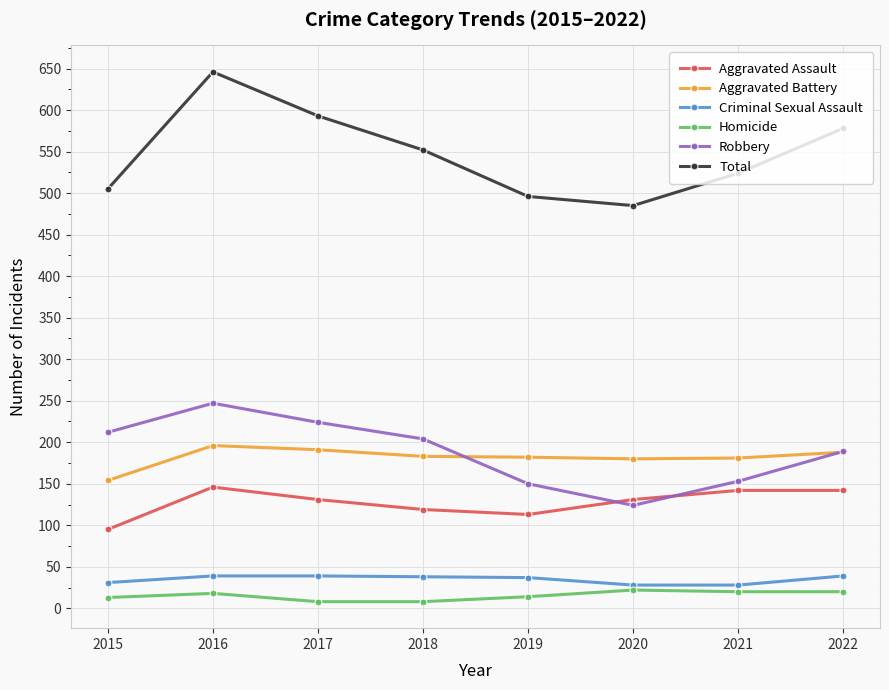

What is the difference between the Criminal Sexual Assault values at 2018 and 2021?

10